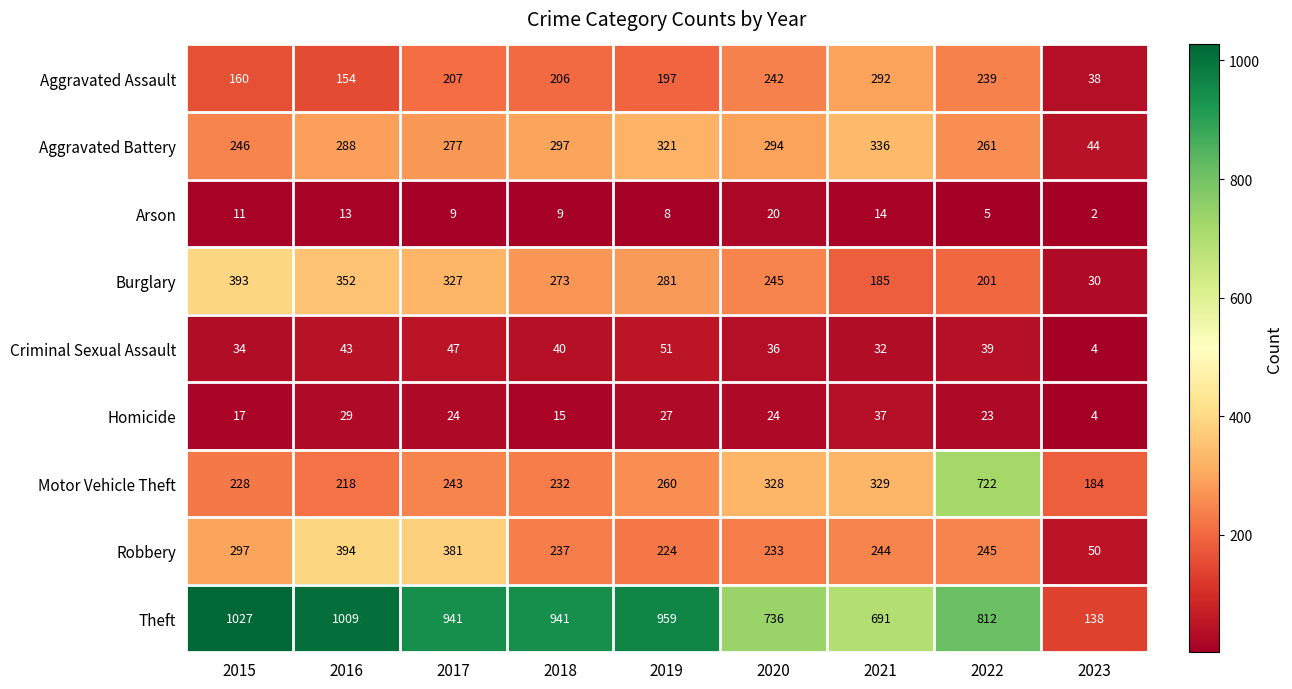

Read the Theft value at 2016.

1009